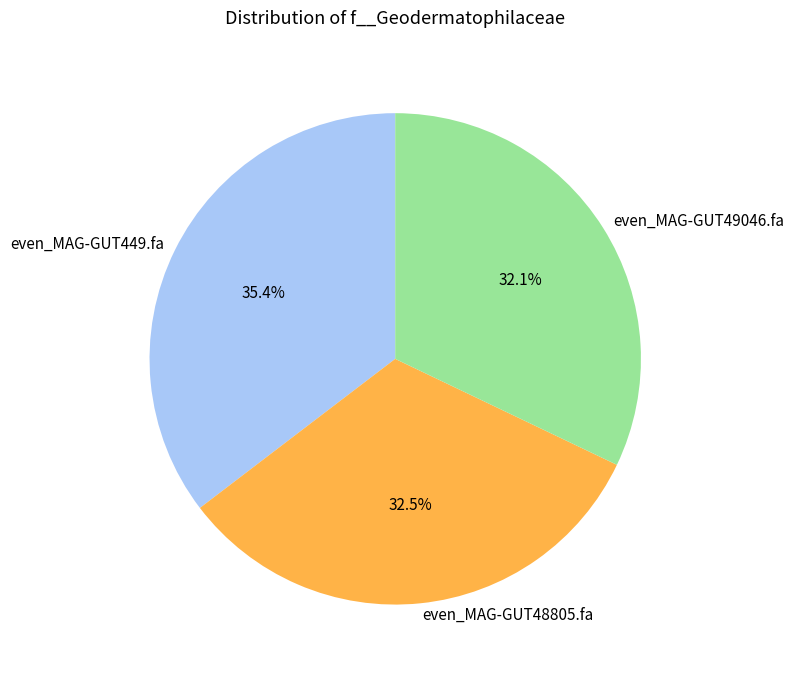

What portion of the pie excludes even_MAG-GUT49046.fa?

67.9%